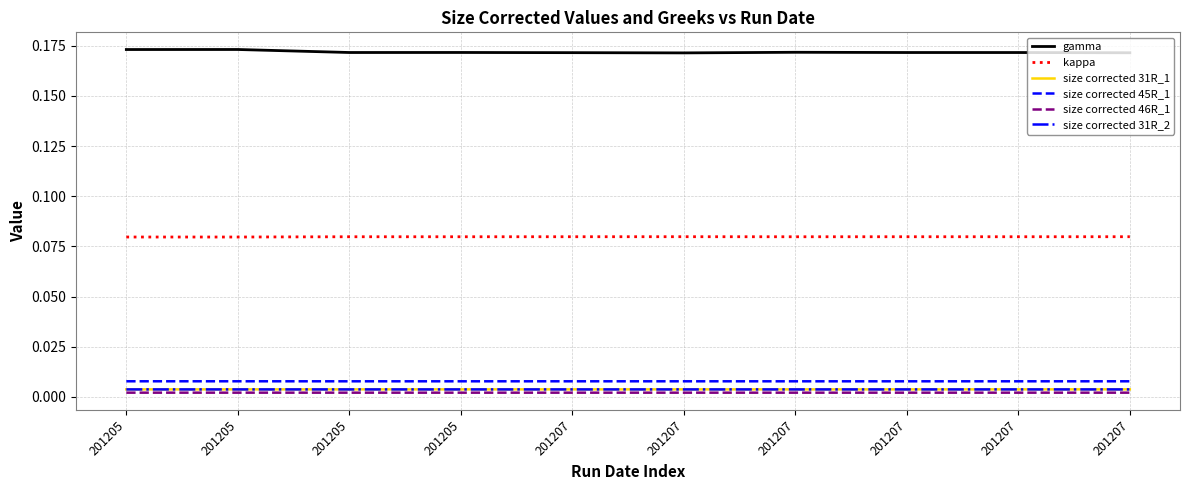

List the series in order of their peak value, highest first.

gamma, kappa, size corrected 45R_1, size corrected 31R_1, size corrected 31R_2, size corrected 46R_1